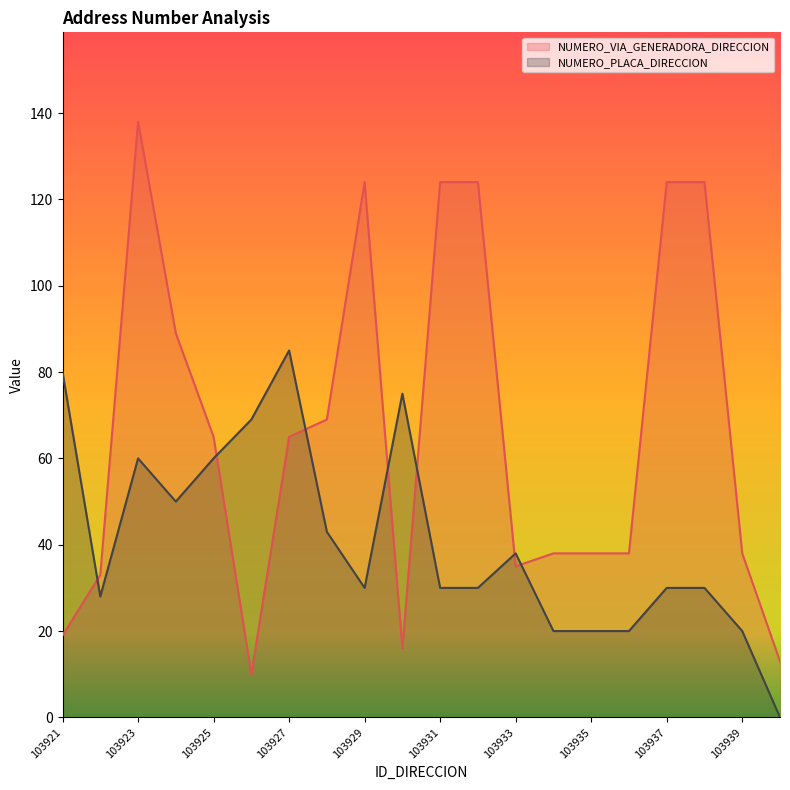

At which category is the sum across all series the highest?

103923